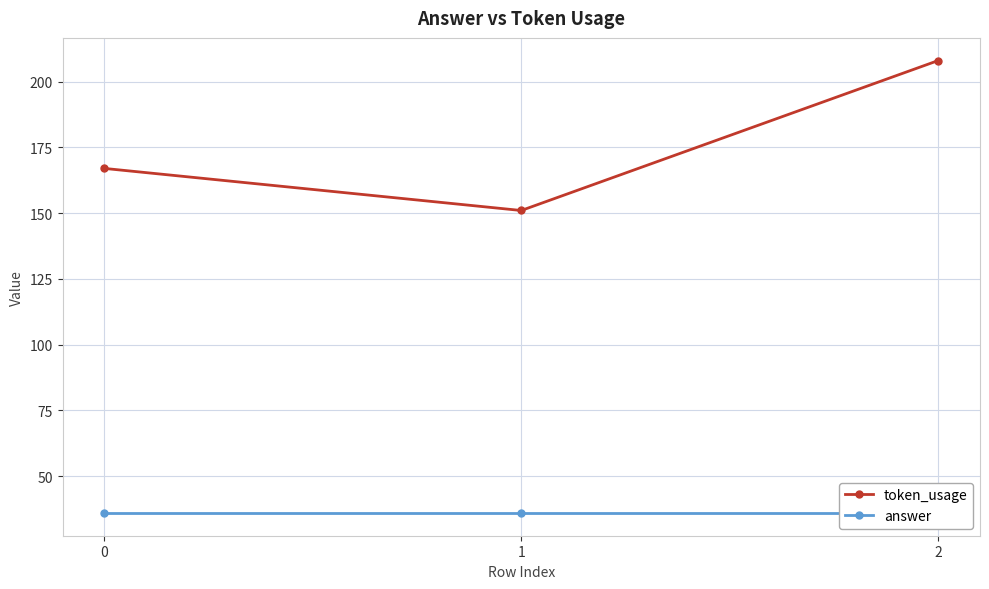

Which series has the largest total across all categories?

token_usage